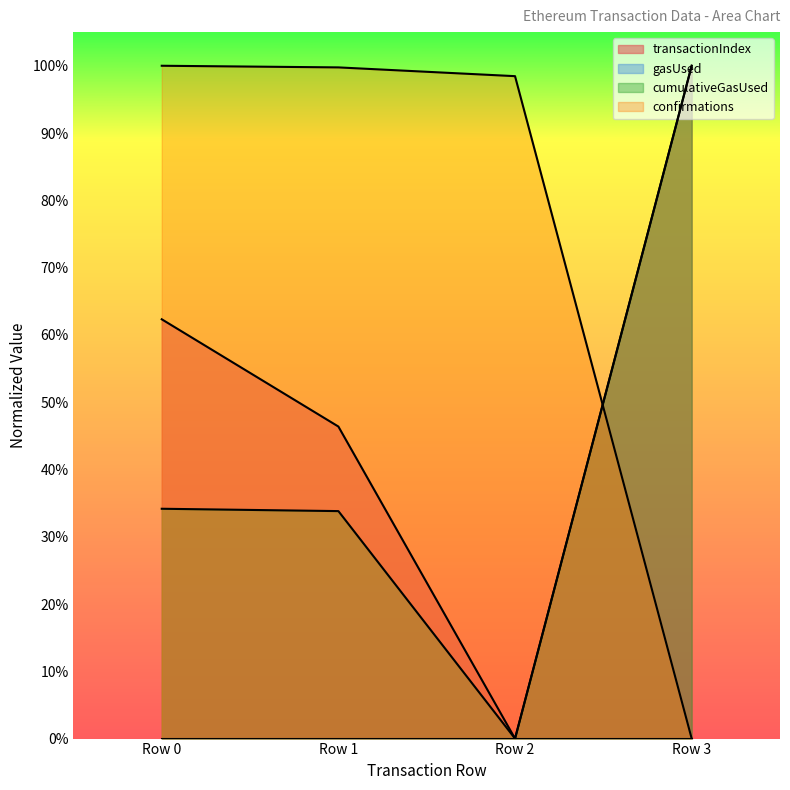

At which label is cumulativeGasUsed closest to 0?

Row 2